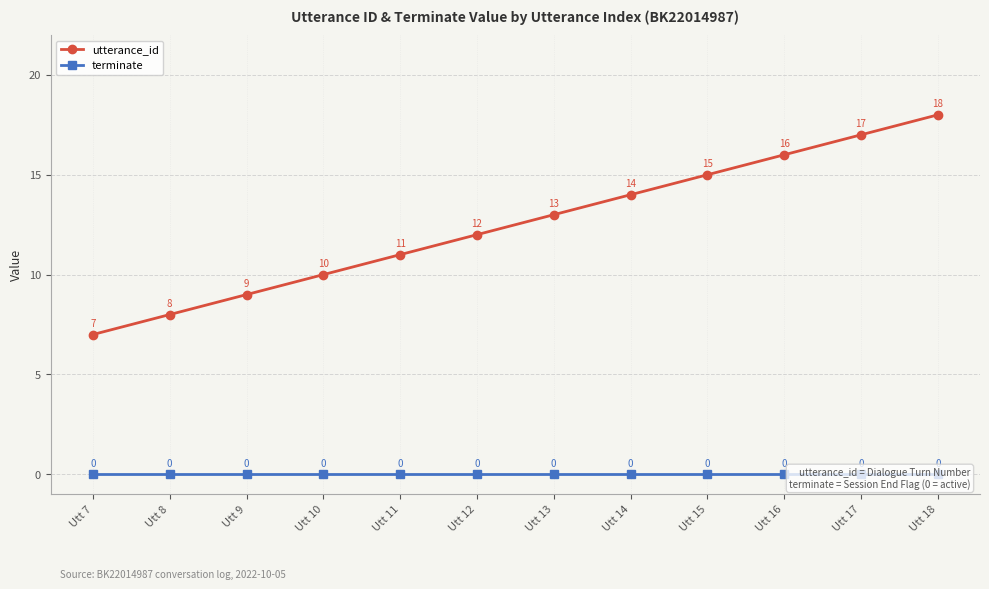

Between Utt 10 and Utt 12, which series saw the biggest shift?

utterance_id